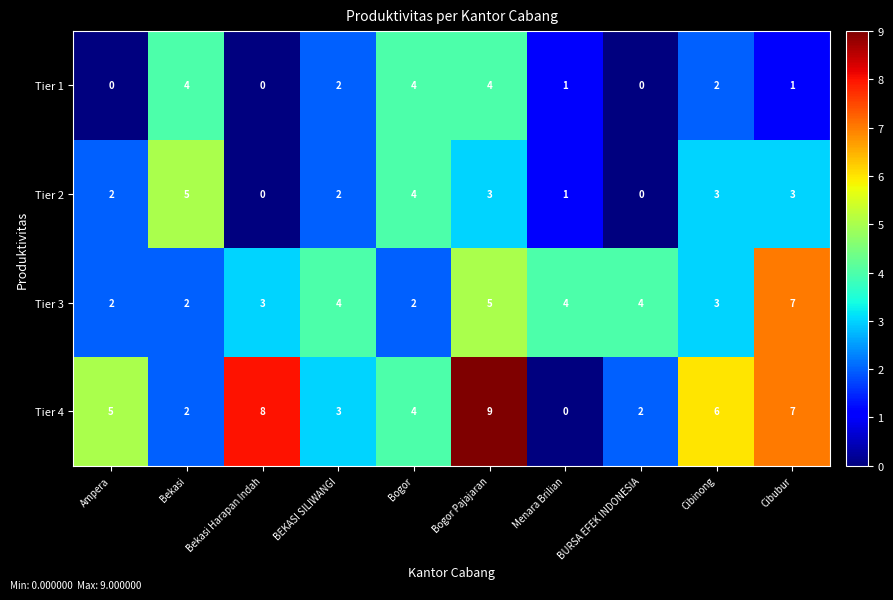

What is the total value across all series at Bekasi Harapan Indah?

11